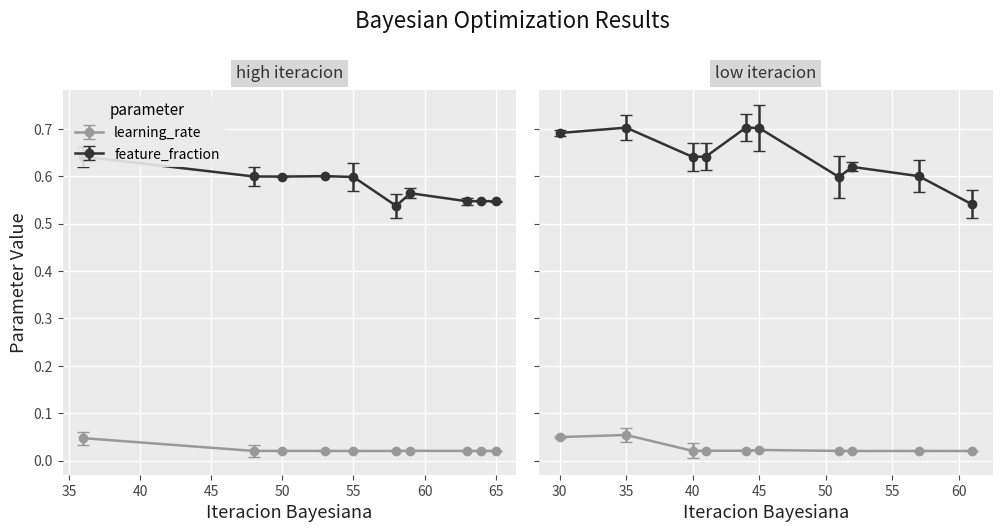

Reading right to left, list all the values displayed in this chart.

learning_rate: 0.0	0.0	0.0	0.0	0.0	0.0	0.0	0.0	0.0	0.1	0.0	0.0	0.0	0.0	0.0	0.0	0.0	0.0	0.0	0.0
feature_fraction: 0.6	0.6	0.7	0.6	0.5	0.6	0.7	0.7	0.6	0.7	0.6	0.5	0.5	0.6	0.5	0.6	0.6	0.6	0.5	0.6